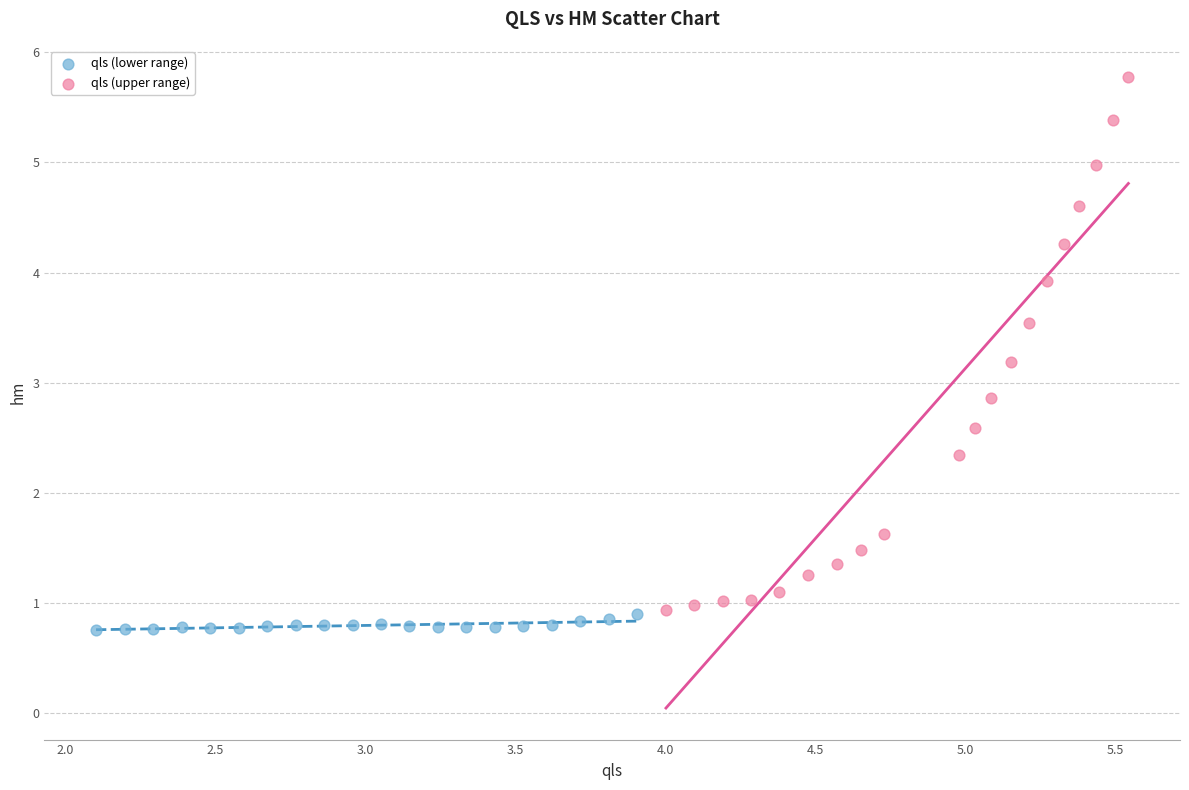

Which series reaches the minimum Y coordinate?

qls (lower range)